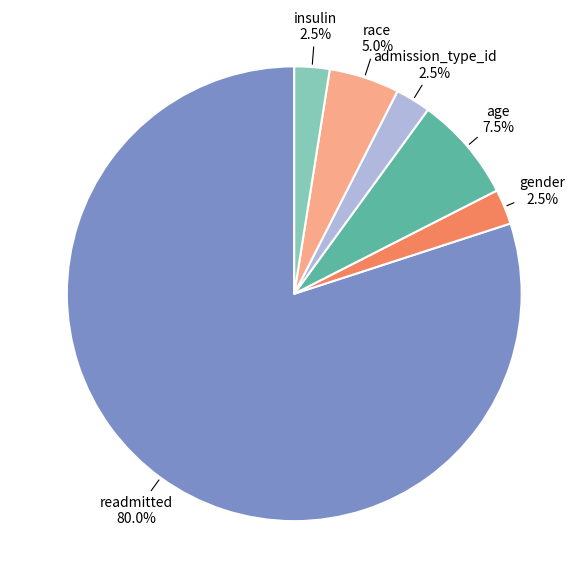

Does any single category account for the majority?

Yes